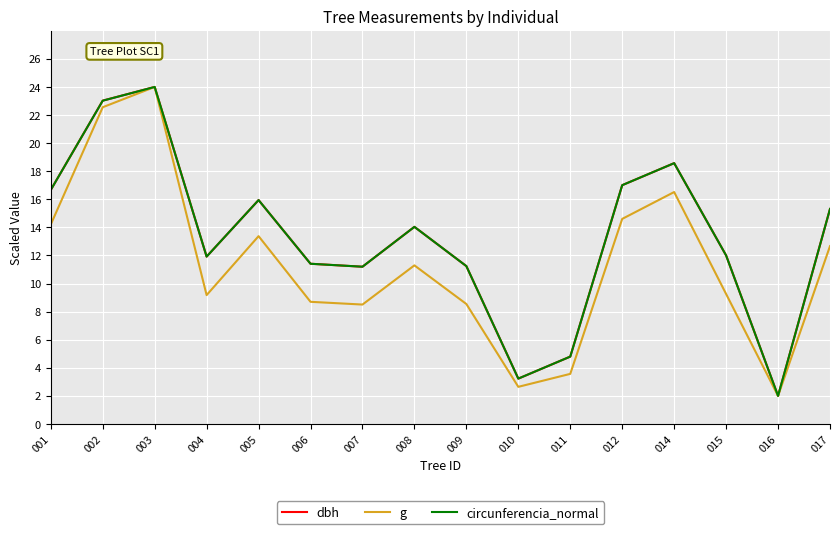

At which category does the chart reach its peak across all series?

003